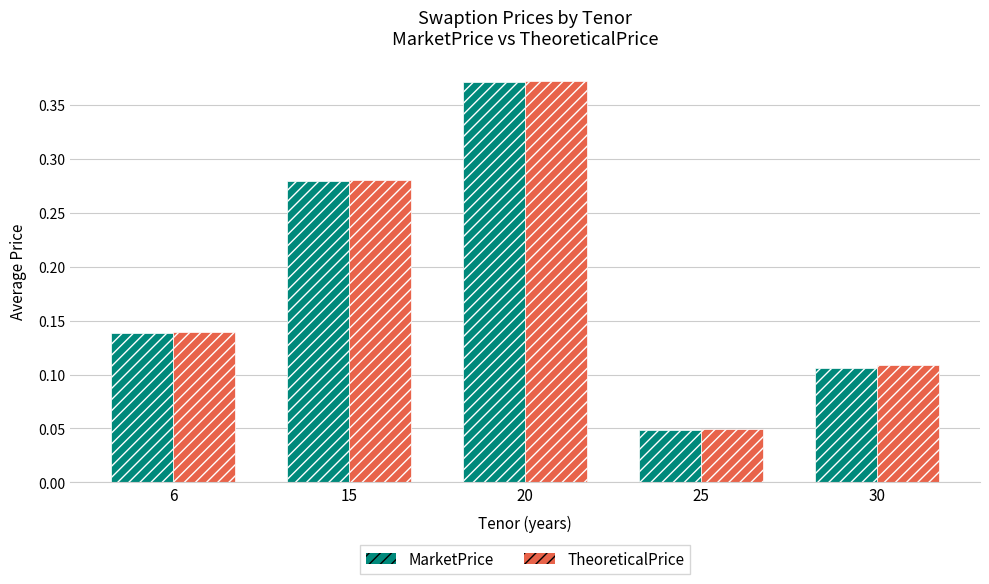

What is the difference between the second highest and minimum values in the TheoreticalPrice series?

0.2